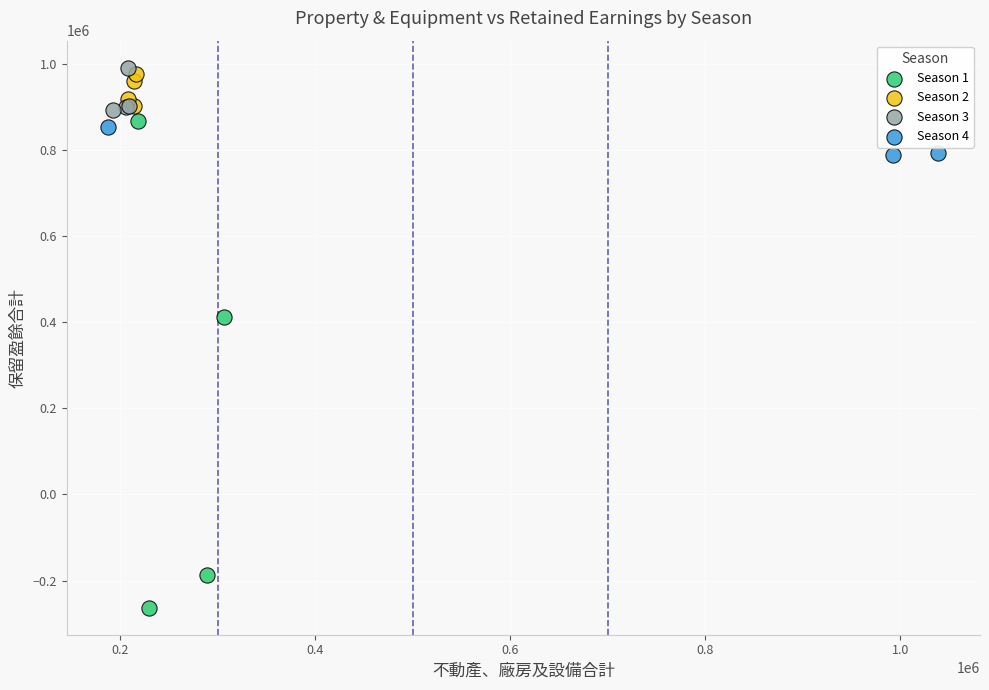

Which series has the largest Y range (max minus min)?

Season 1